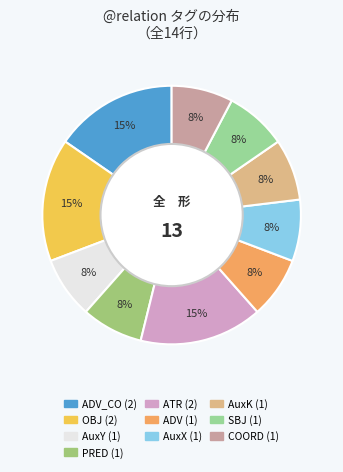

What is the smallest slice in the pie chart?

AuxY